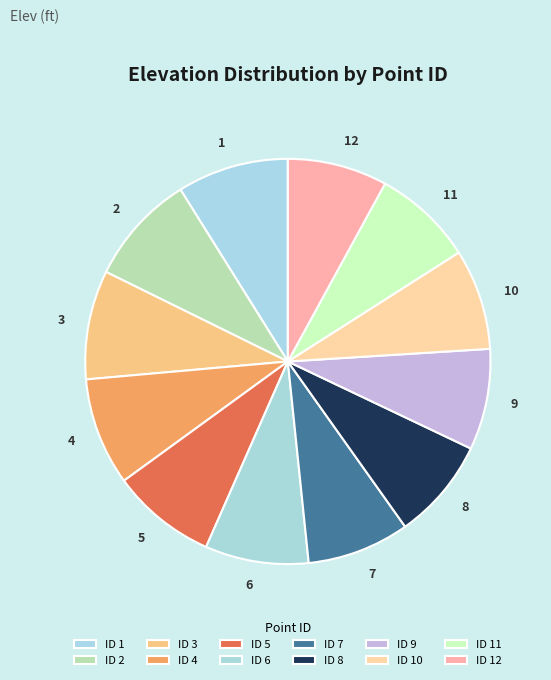

True or false: 7 accounts for 1% of the total.

False